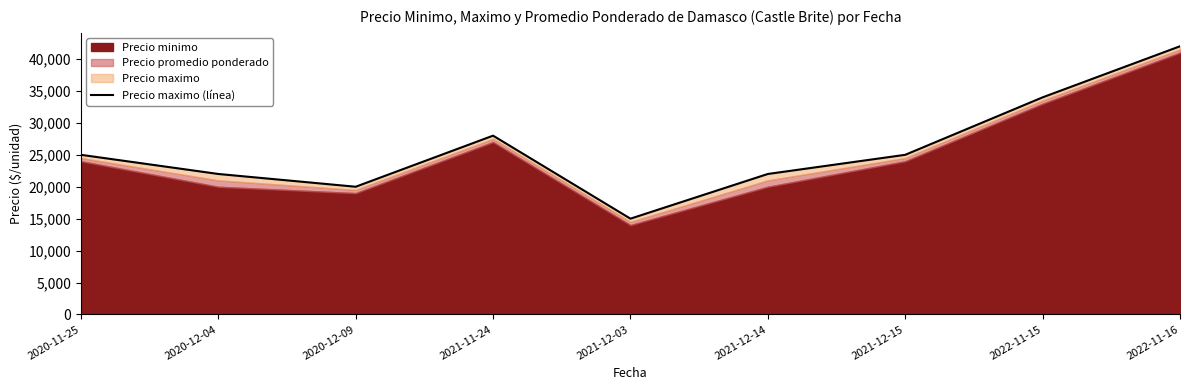

What is the maximum value shown in the chart?

42000